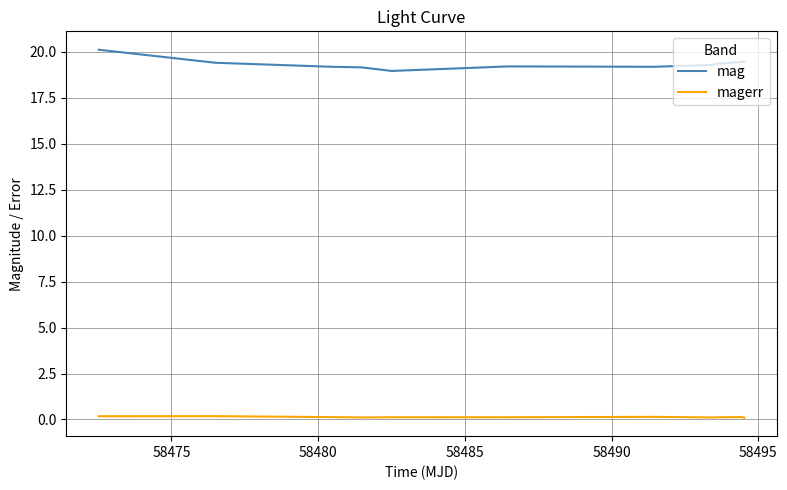

Count the number of categories in the chart.

11